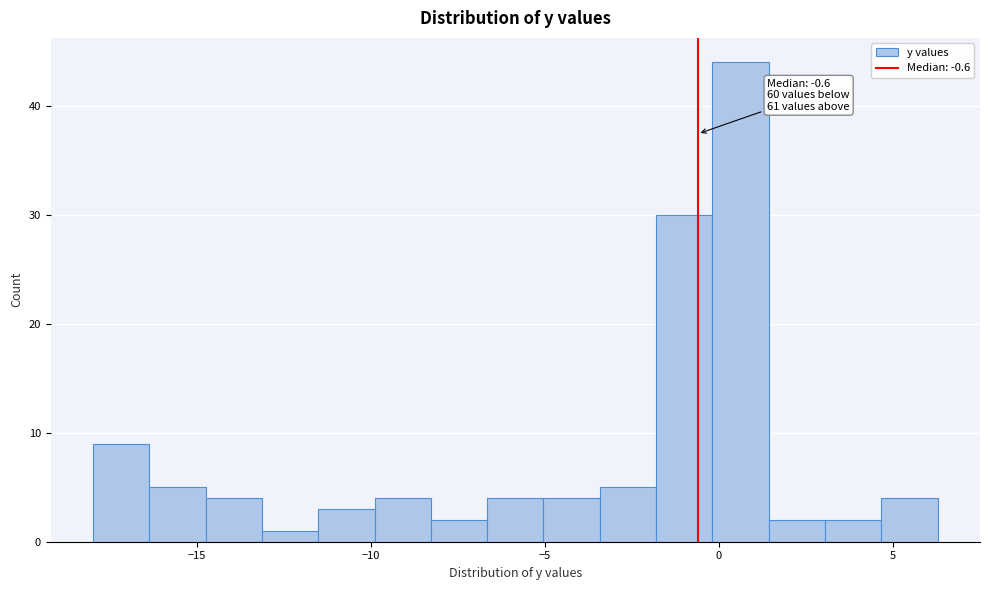

Around what value on the x-axis is the tallest bar? Give the approximate position of its centre, as read against the axis.

0.5